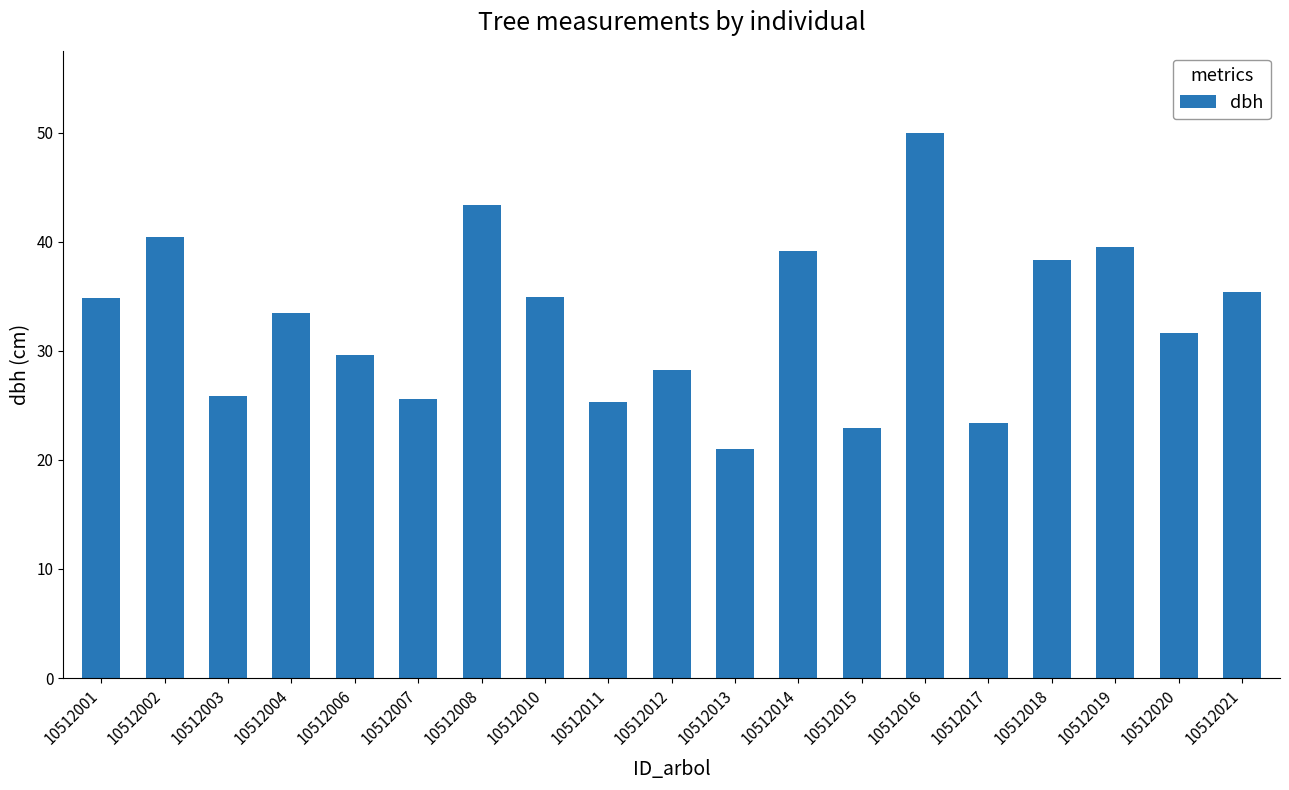

What is the approximate value at 10512013?

21.0